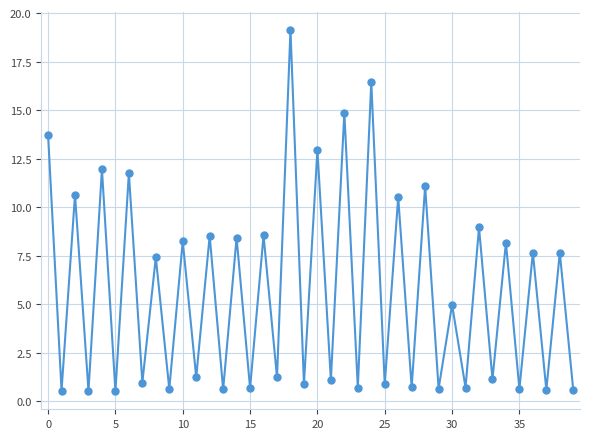

What is the sum of all values?

227.5